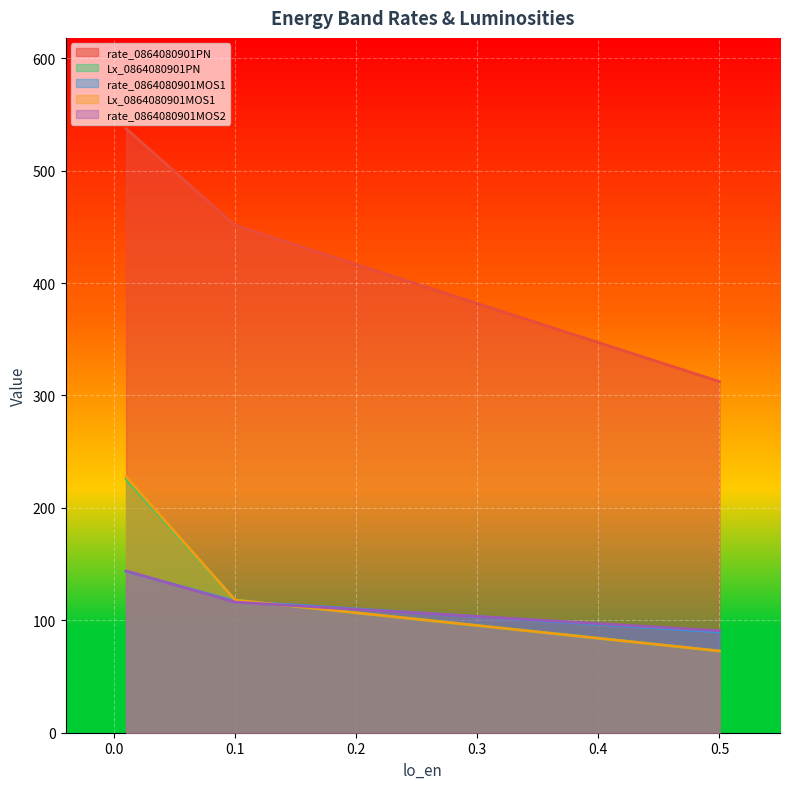

What is the lowest value of the Lx_0864080901MOS1 series?

72.7